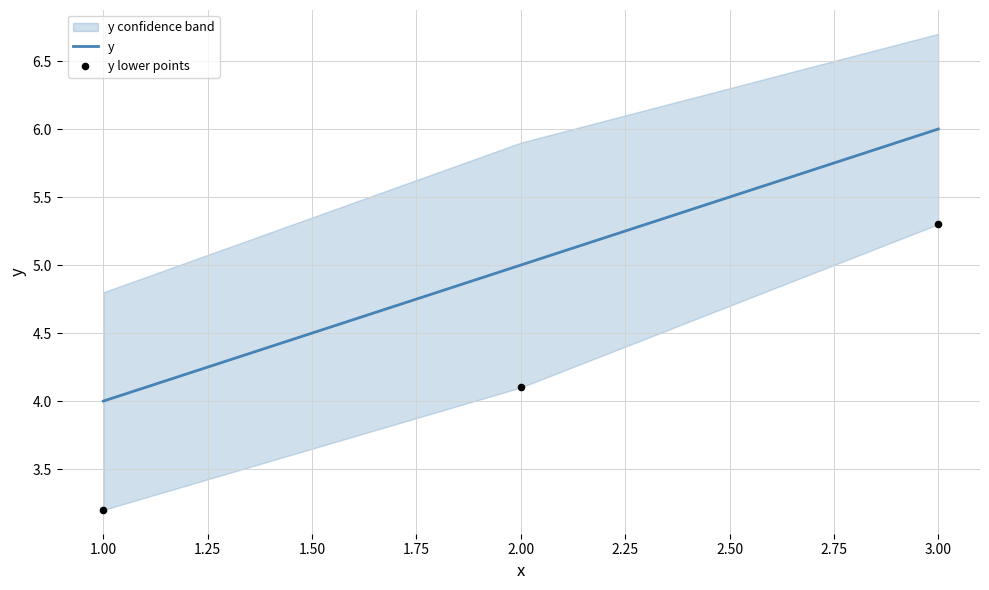

Which series has the largest total across all categories?

y